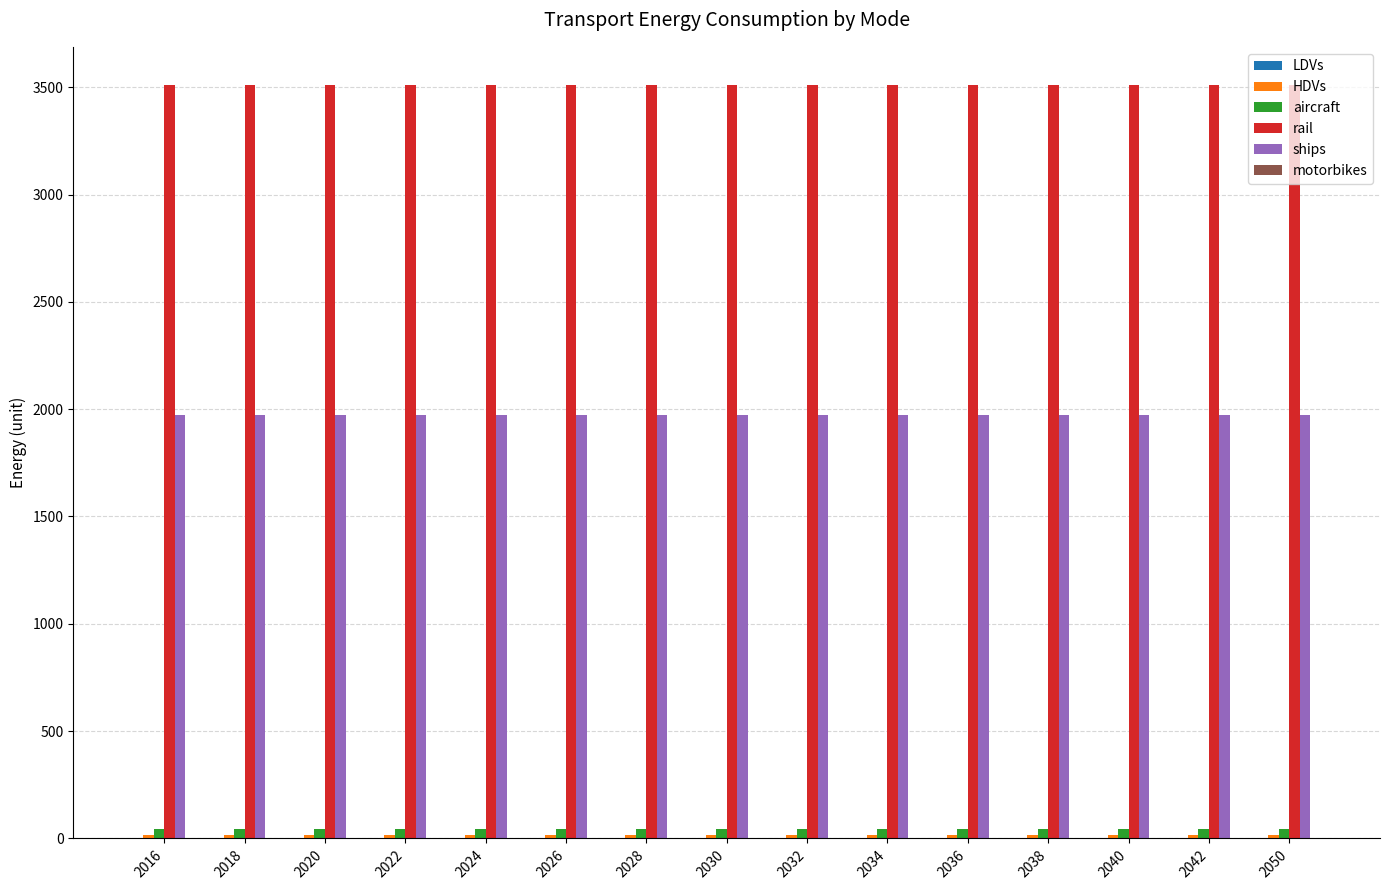

Is the value of ships at 2022 greater than the value of rail at 2038?

No